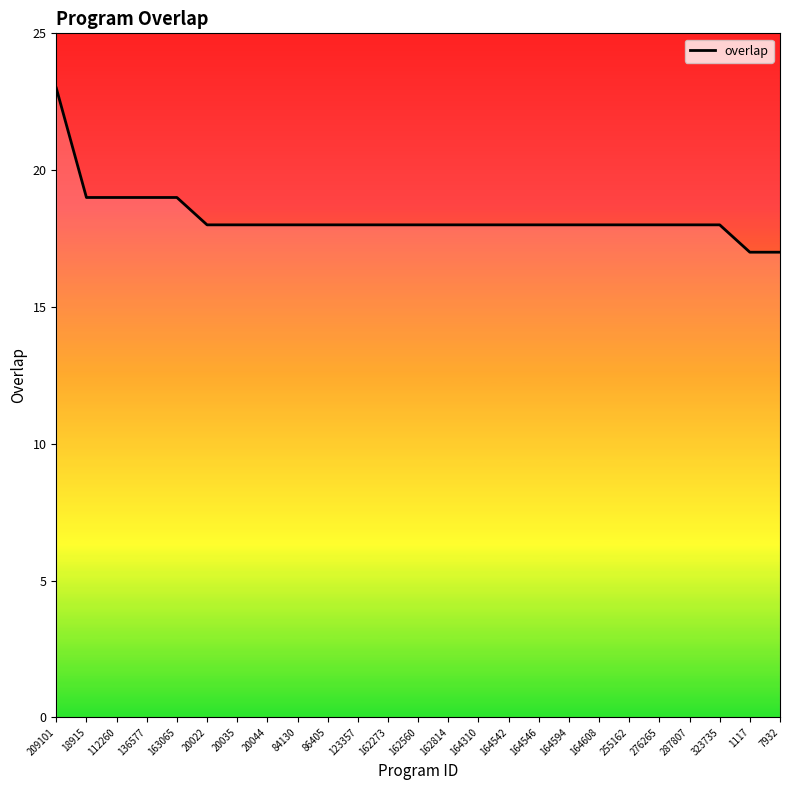

What is the difference between the second highest and second lowest values?

2